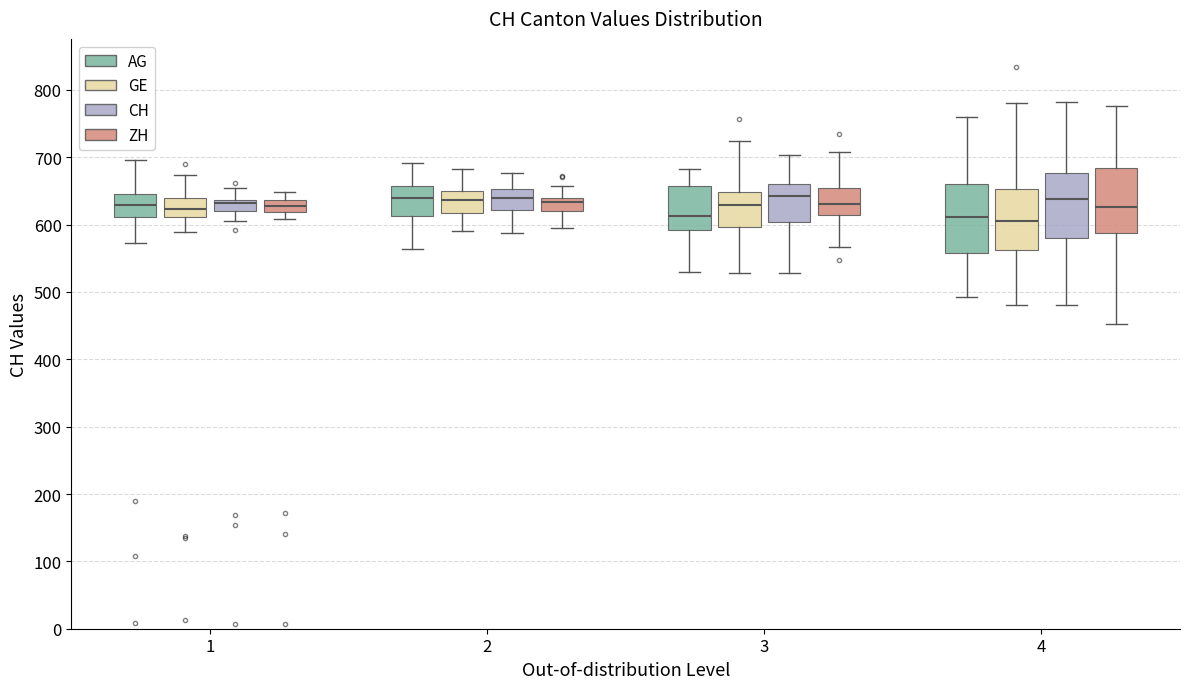

Reading left to right, transcribe this box plot: for each box, give where its median line is, the range the box spans, and where its two whiskers end, as read against the y-axis. The values are not printed on the chart, so give them approximately, as read against the axis.

1 (AG): median 630, box 610 to 650, whiskers 570 to 700
1 (GE): median 620, box 610 to 640, whiskers 590 to 670
1 (CH): median 630, box 620 to 640, whiskers 600 to 650
1 (ZH): median 630, box 620 to 640, whiskers 610 to 650
2 (AG): median 640, box 610 to 660, whiskers 560 to 690
2 (GE): median 640, box 620 to 650, whiskers 590 to 680
2 (CH): median 640, box 620 to 650, whiskers 590 to 680
2 (ZH): median 630, box 620 to 640, whiskers 590 to 660
3 (AG): median 610, box 590 to 660, whiskers 530 to 680
3 (GE): median 630, box 600 to 650, whiskers 530 to 720
3 (CH): median 640, box 600 to 660, whiskers 530 to 700
3 (ZH): median 630, box 610 to 650, whiskers 570 to 710
4 (AG): median 610, box 560 to 660, whiskers 490 to 760
4 (GE): median 610, box 560 to 650, whiskers 480 to 780
4 (CH): median 640, box 580 to 680, whiskers 480 to 780
4 (ZH): median 630, box 590 to 680, whiskers 450 to 780